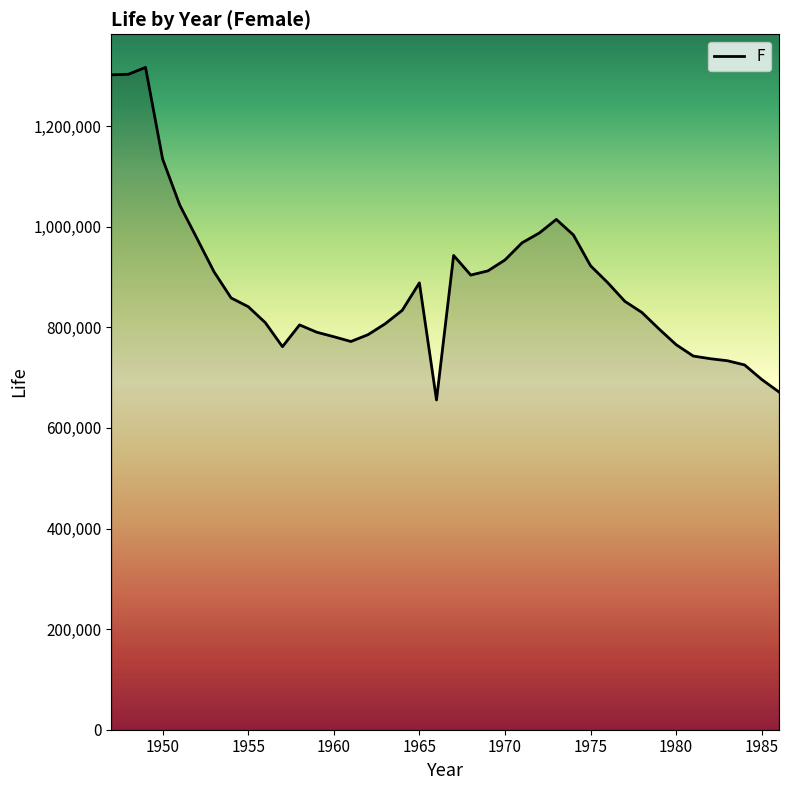

What is the greatest value displayed?

1316630